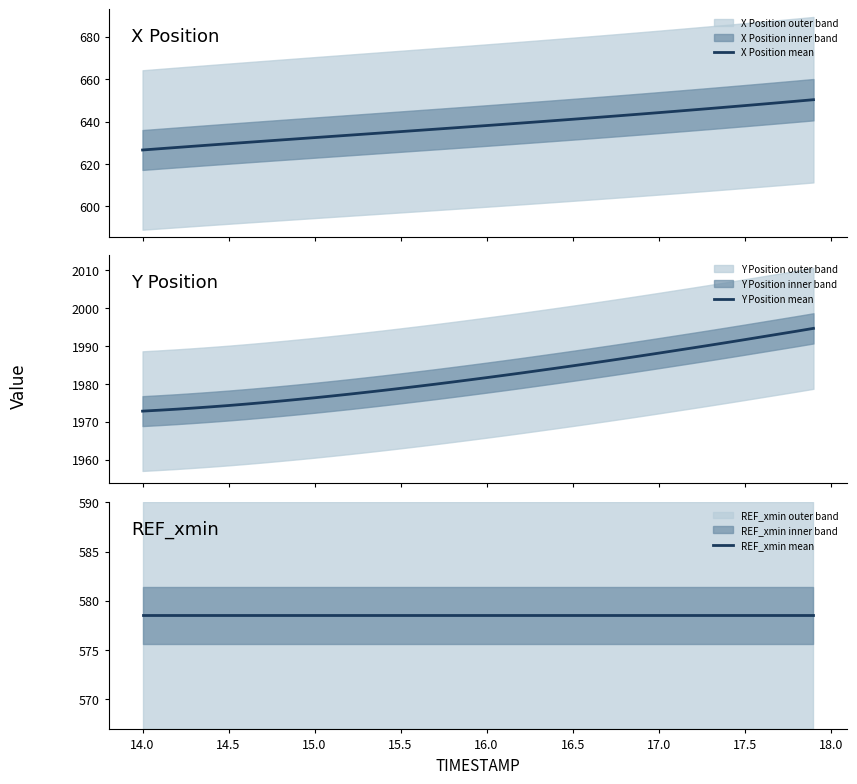

What is the average value of the X Position mean series?

638.1